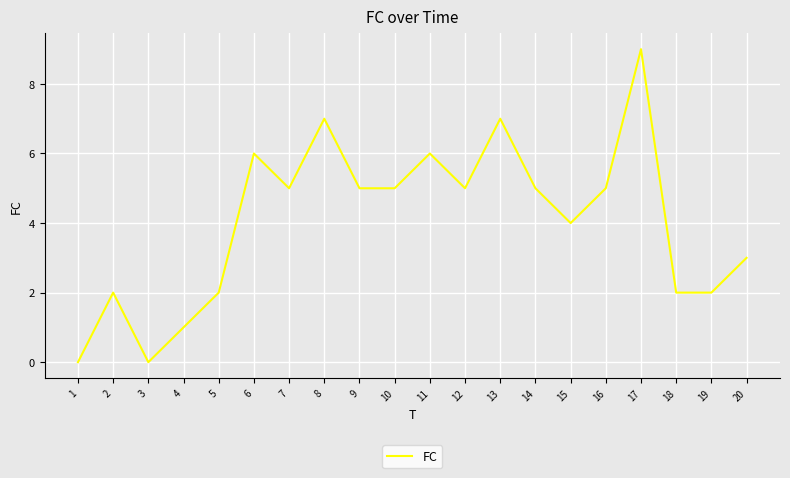

Reading left to right, list all the values displayed in this chart.

1=0	2=2	3=0	4=1	5=2	6=6	7=5	8=7	9=5	10=5	11=6	12=5	13=7	14=5	15=4	16=5	17=9	18=2	19=2	20=3